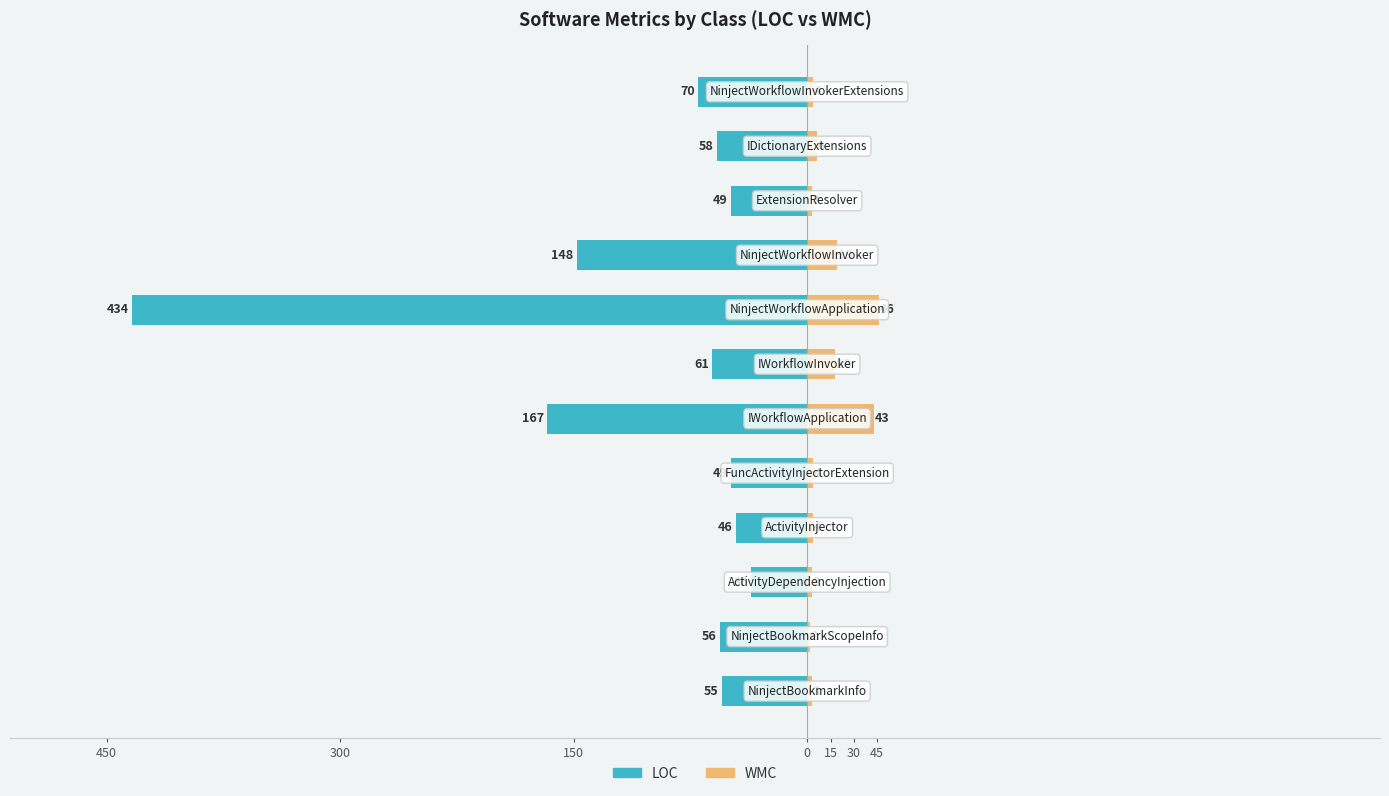

What is the lowest value of the WMC series?

2